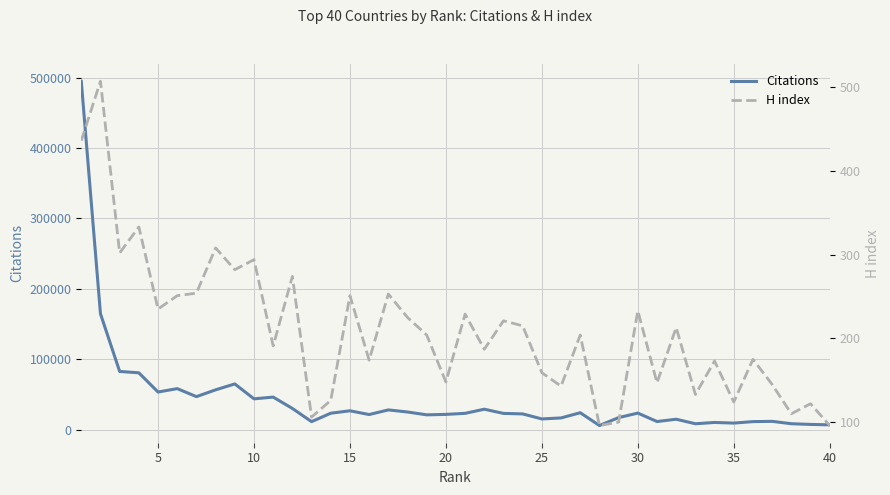

True or false: H index and Citations intersect in this chart.

False